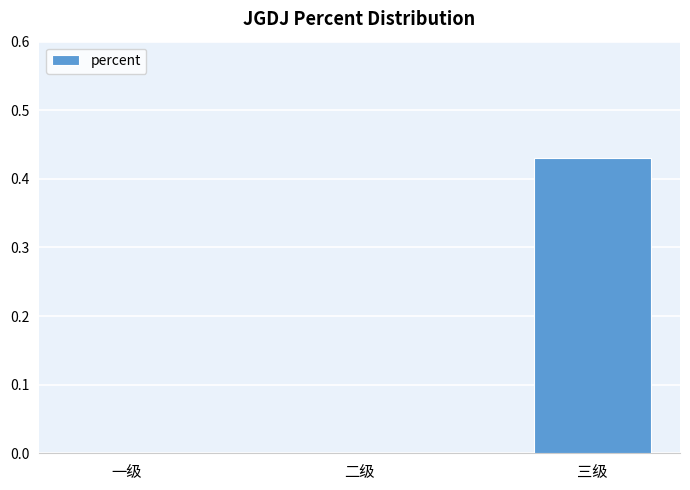

Which has a higher value, 二级 or 三级?

三级